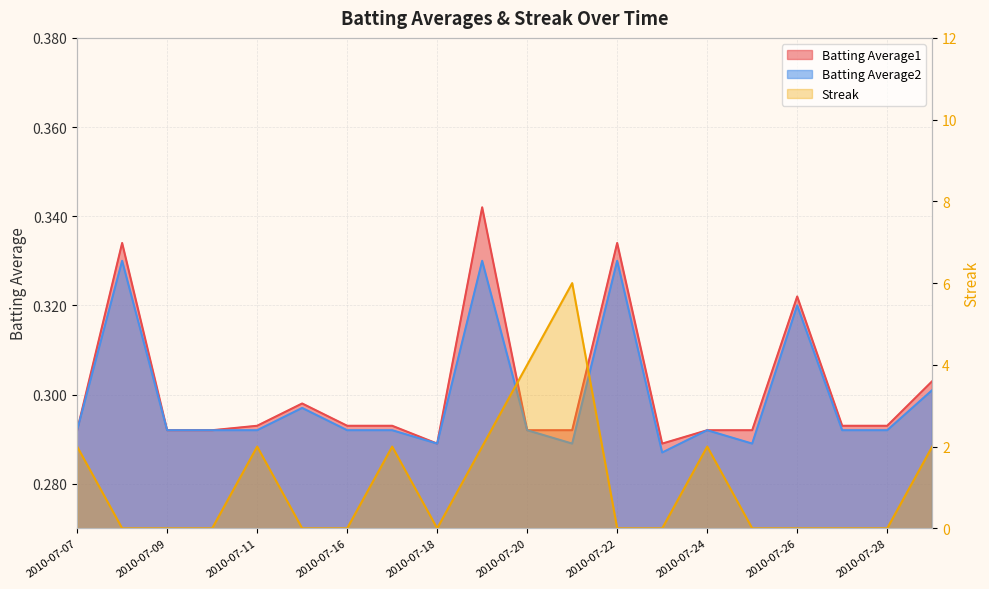

At which category does the chart reach its minimum across all series?

2010-07-08